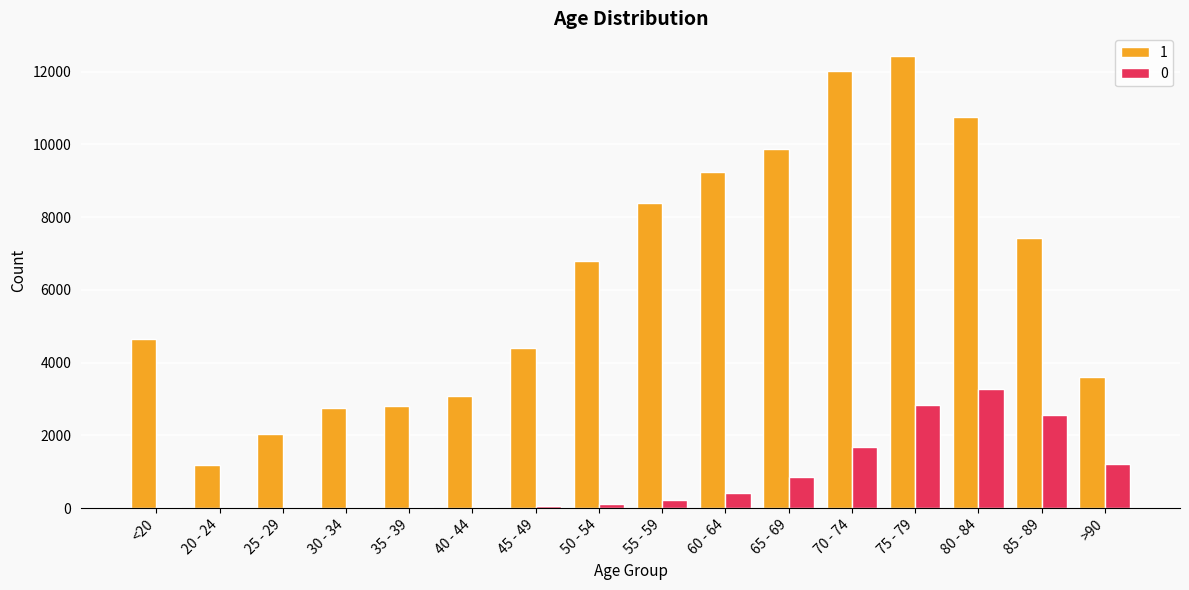

What is the total value across all series at 25 - 29?

2041